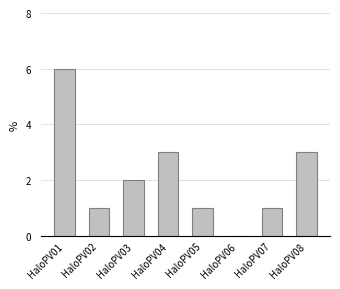

Approximately how many times larger is the value at HaloPV02 compared to HaloPV08?

0.3